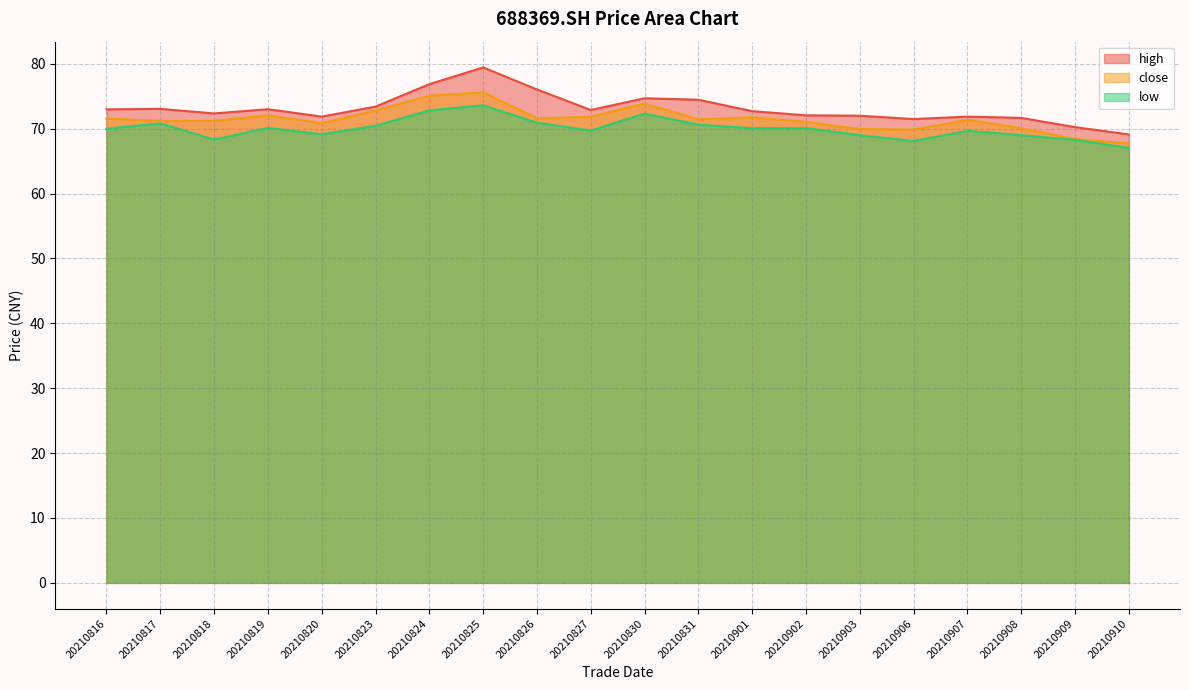

Where does the high series first go above 72?

20210816